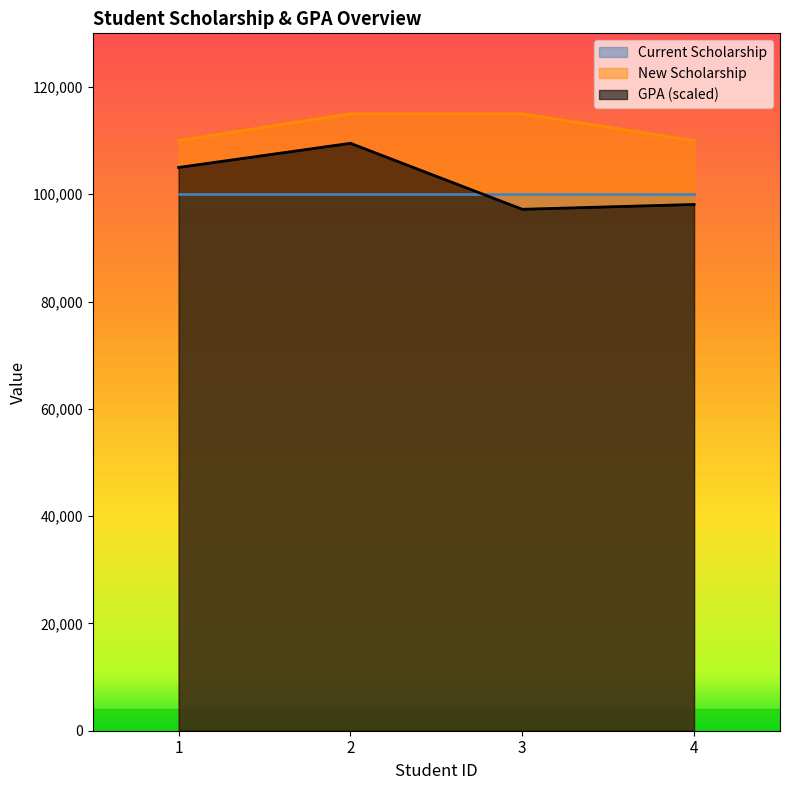

The value of New Scholarship at 1 is 110000. True or false?

True